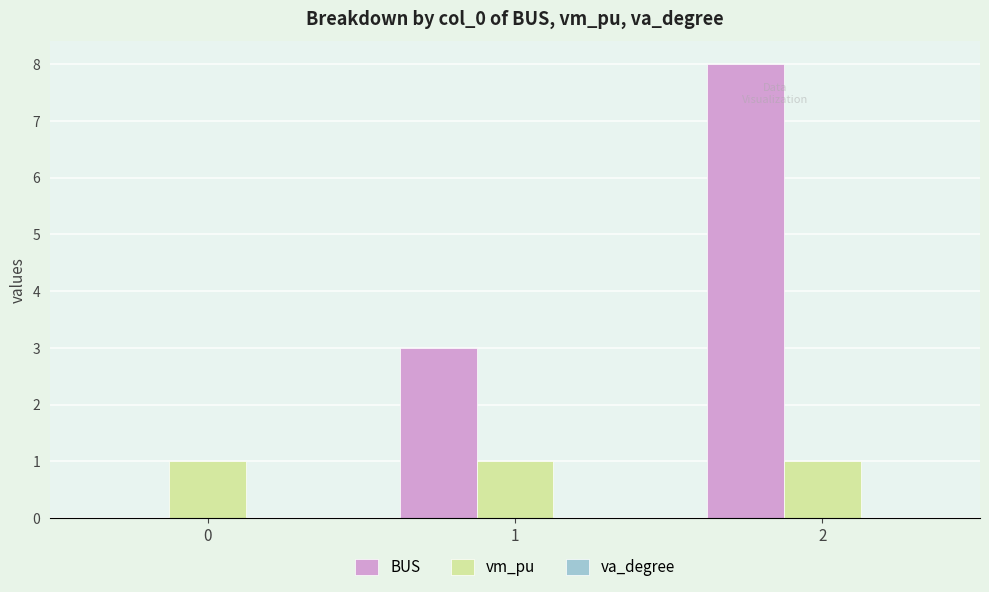

True or false: BUS has a value of 5 at 0.

False